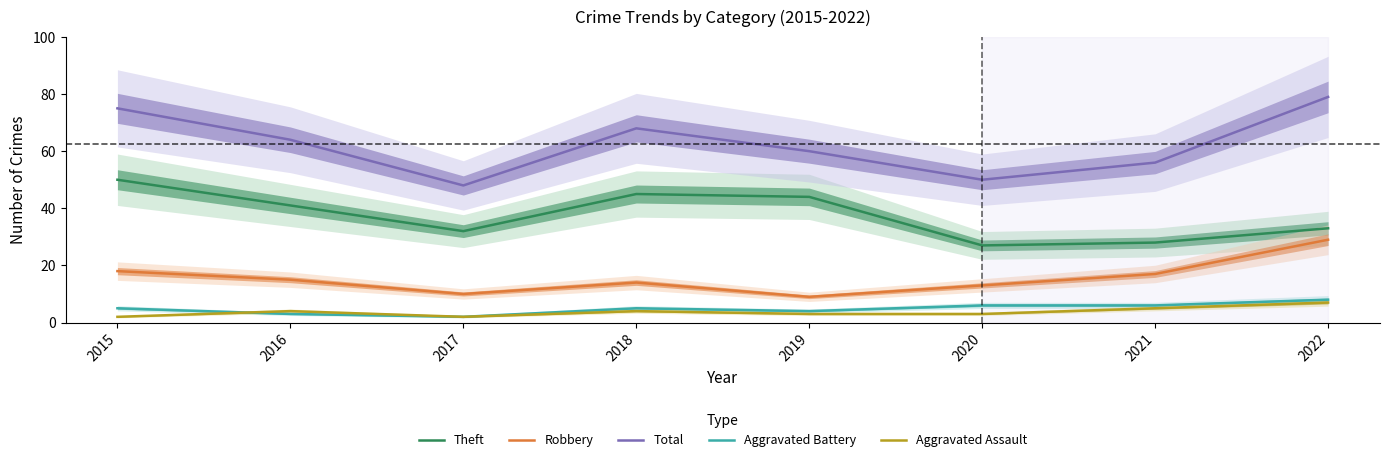

True or false: Robbery has a value of 6 at 2017.

False